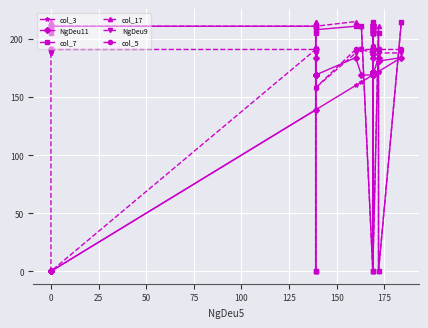

True or false: col_5 and col_7 cross at least once.

True